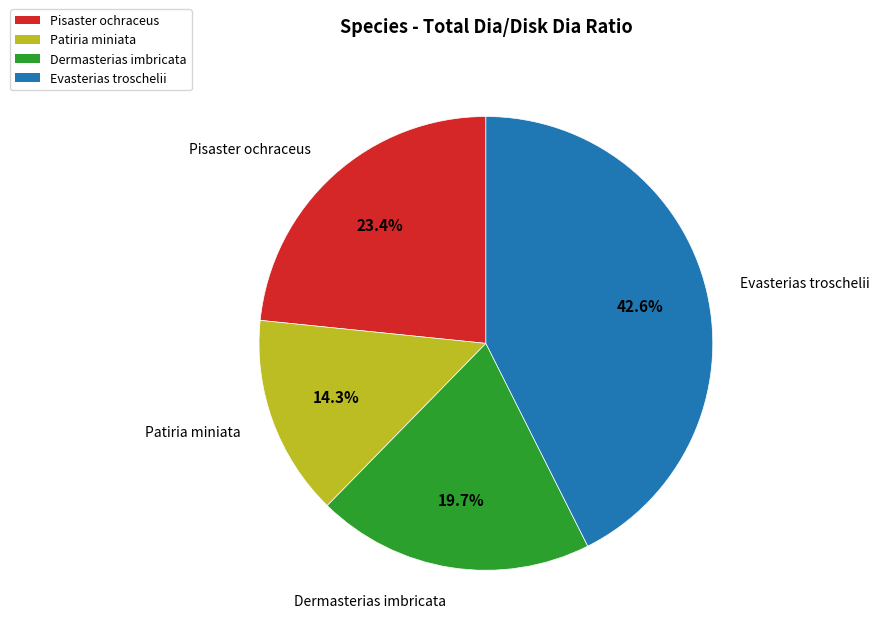

The Patiria miniata slice represents 30% of the pie. True or false?

False